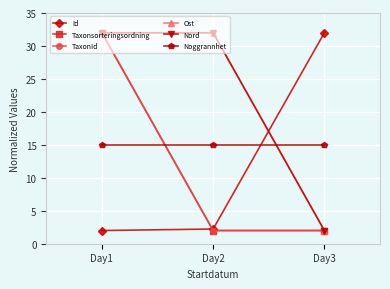

Is this an area chart (filled region under the line)?

No